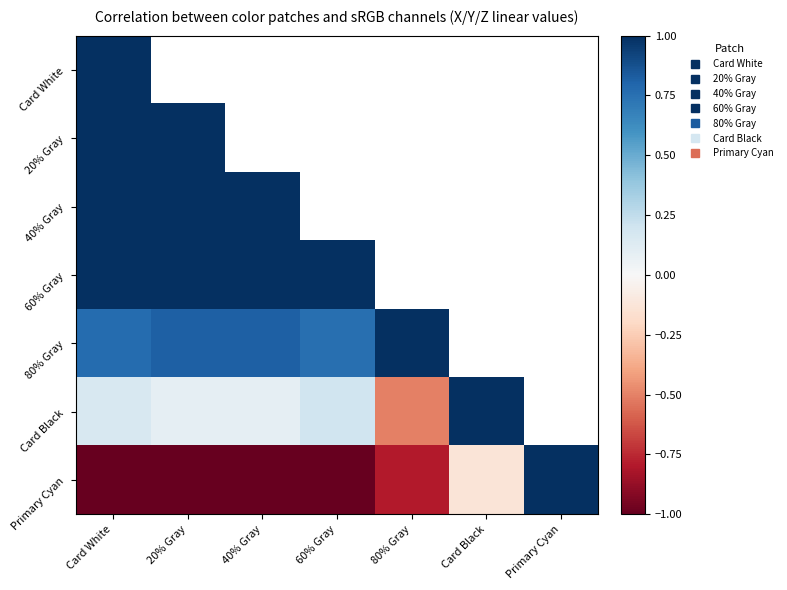

Between 20% Gray and Card Black, which series saw the biggest shift?

Card Black